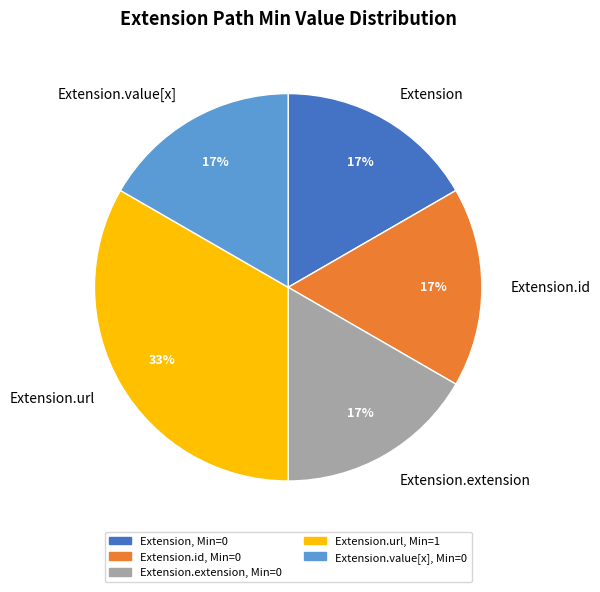

To the nearest percent, what is the average slice percentage?

20%